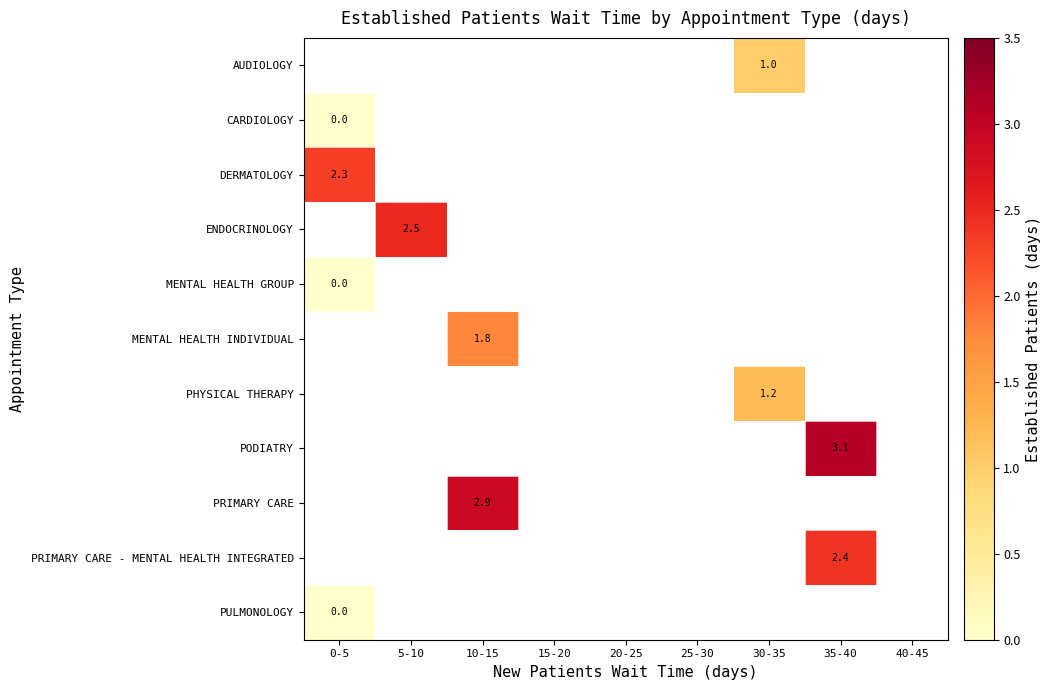

Between 15-20 and 25-30, which is larger?

25-30